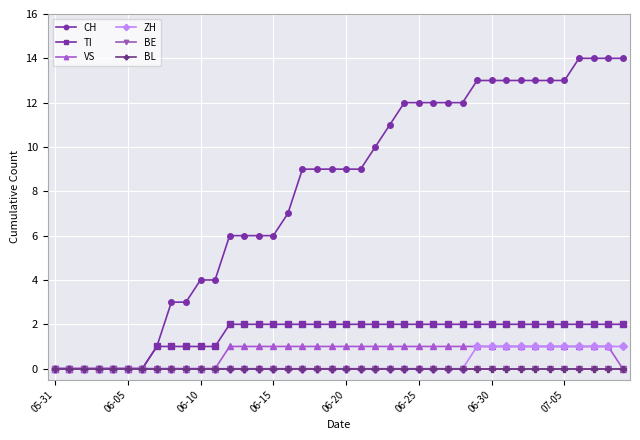

Is this an area chart (filled region under the line)?

No